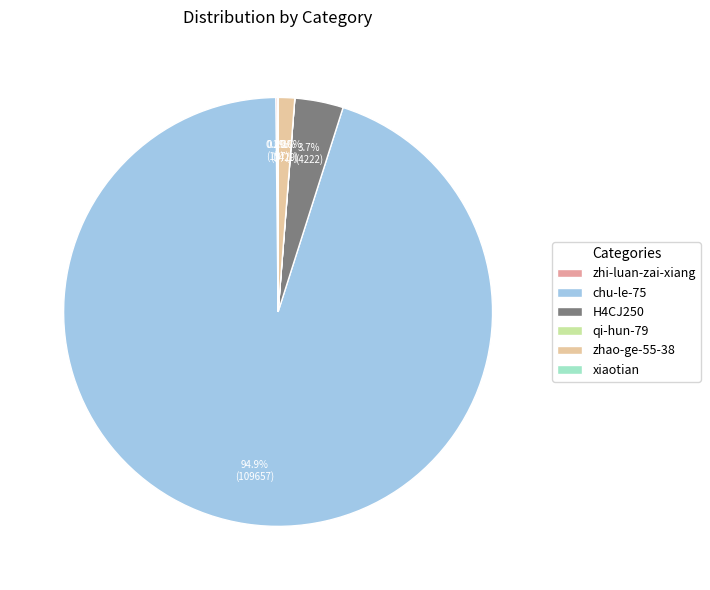

Which slice is the smallest?

qi-hun-79